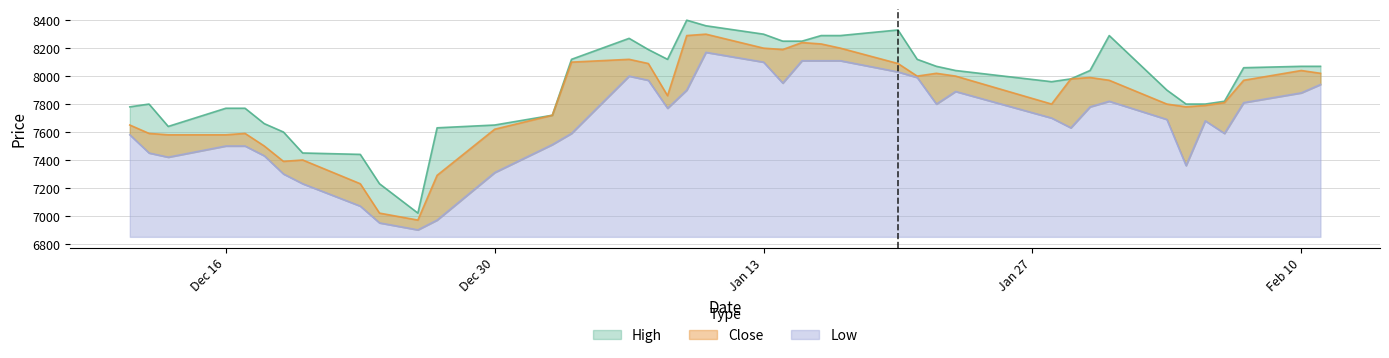

Count the number of data series in this chart.

3